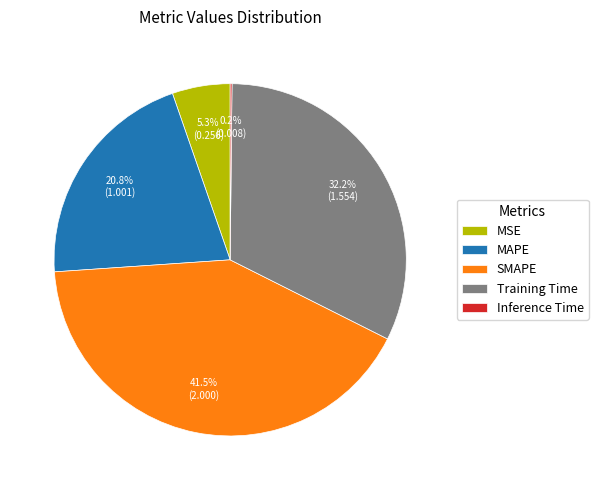

Which category has the biggest portion of the pie?

SMAPE